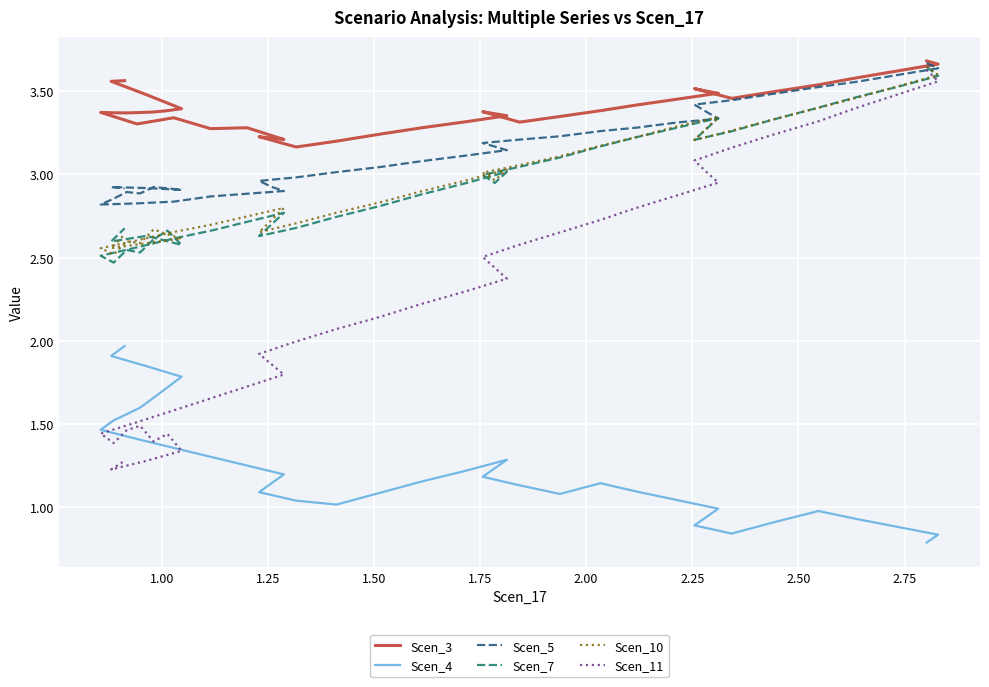

Reading left to right, transcribe all the data shown in this chart.

Scen_3: 3.7	3.7	3.6	3.6	3.5	3.5	3.5	3.5	3.5	3.5	3.5	3.4	3.4	3.3	3.3	3.4	3.4	3.4	3.3	3.3	3.2	3.2	3.2	3.2	3.2	3.2	3.3	3.3	3.3	3.3	3.4	3.4	3.4	3.4	3.4	3.4	3.4	3.5	3.6	3.6
Scen_4: 0.8	0.8	0.9	0.9	1.0	0.9	0.8	0.9	0.9	1.0	1.0	1.1	1.1	1.1	1.1	1.2	1.2	1.3	1.2	1.2	1.1	1.0	1.0	1.1	1.1	1.2	1.3	1.3	1.4	1.4	1.5	1.5	1.6	1.6	1.7	1.7	1.8	1.8	1.9	2.0
Scen_5: 3.7	3.6	3.6	3.6	3.5	3.5	3.4	3.4	3.4	3.3	3.3	3.3	3.3	3.2	3.2	3.2	3.2	3.1	3.1	3.1	3.0	3.0	3.0	3.0	2.9	2.9	2.9	2.9	2.8	2.8	2.8	2.9	2.9	2.9	2.9	2.9	2.9	2.9	2.9	2.9
Scen_7: 3.6	3.6	3.5	3.5	3.4	3.3	3.3	3.2	3.3	3.3	3.3	3.2	3.2	3.1	3.0	3.0	2.9	3.0	2.9	2.9	2.8	2.7	2.7	2.6	2.7	2.8	2.7	2.7	2.6	2.6	2.5	2.5	2.5	2.5	2.6	2.7	2.6	2.6	2.6	2.7
Scen_10: 3.6	3.6	3.5	3.5	3.4	3.3	3.3	3.2	3.3	3.3	3.3	3.2	3.2	3.1	3.1	3.0	3.0	3.0	3.0	2.9	2.8	2.8	2.7	2.7	2.7	2.8	2.7	2.7	2.7	2.6	2.6	2.5	2.6	2.6	2.7	2.6	2.6	2.6	2.6	2.6
Scen_11: 3.6	3.6	3.5	3.4	3.3	3.2	3.2	3.1	3.0	3.0	2.9	2.8	2.7	2.7	2.6	2.5	2.4	2.4	2.3	2.2	2.1	2.1	2.0	1.9	1.9	1.8	1.7	1.7	1.6	1.5	1.4	1.4	1.5	1.5	1.4	1.4	1.3	1.3	1.2	1.3